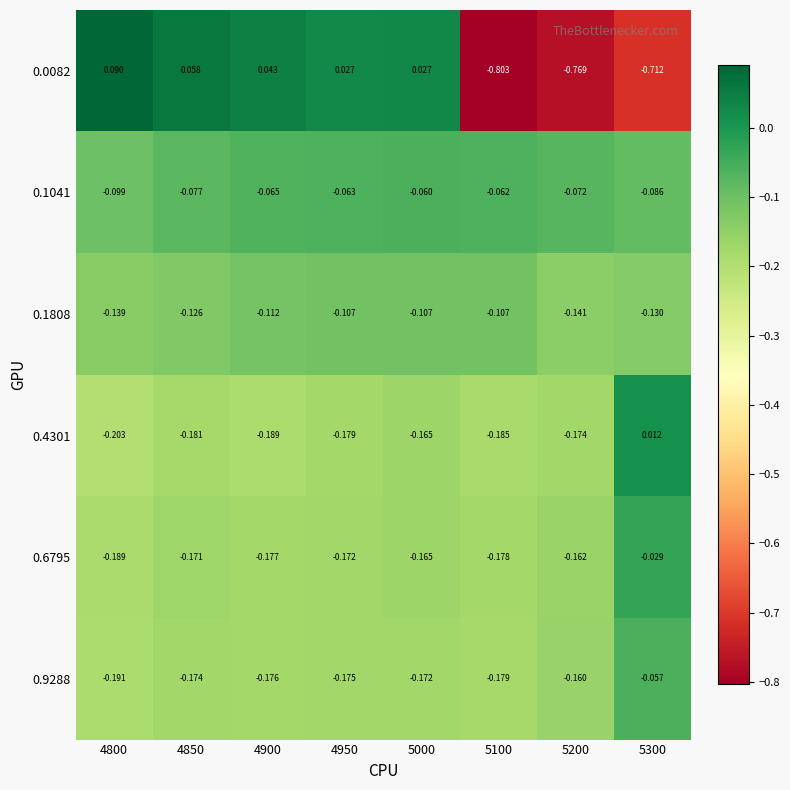

What is the smallest value displayed?

-0.8